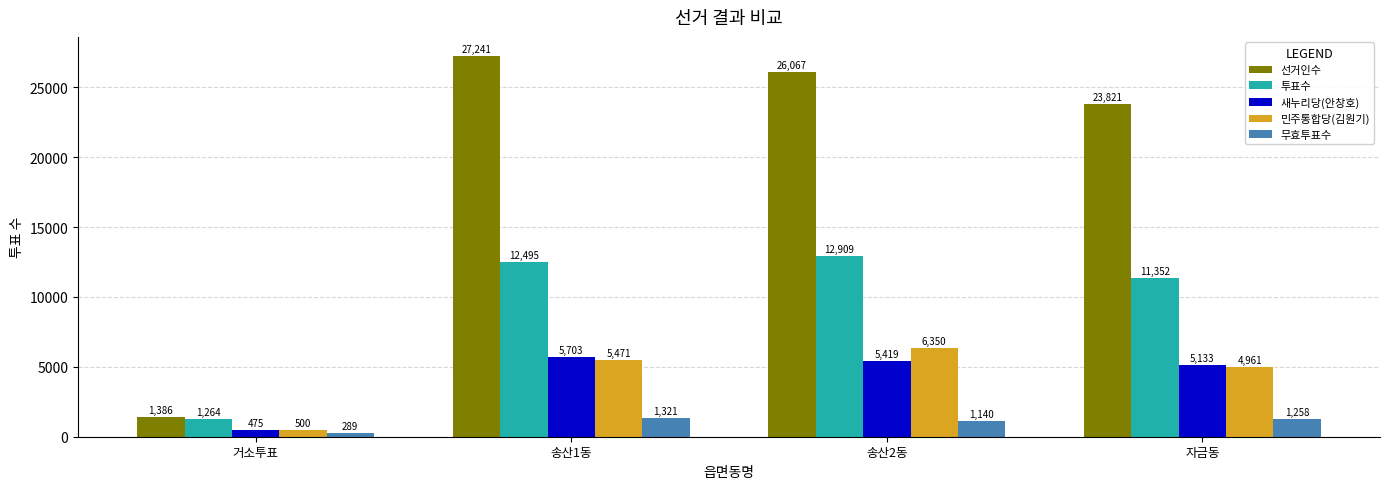

How many categories are shown in the chart?

4